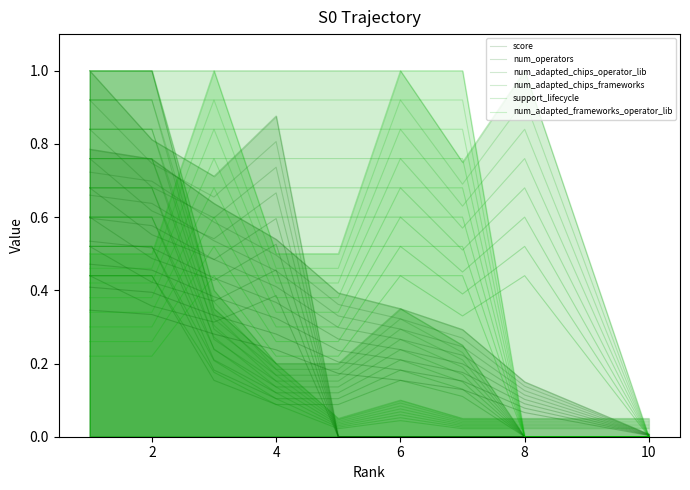

How many lines are shown in the chart?

6